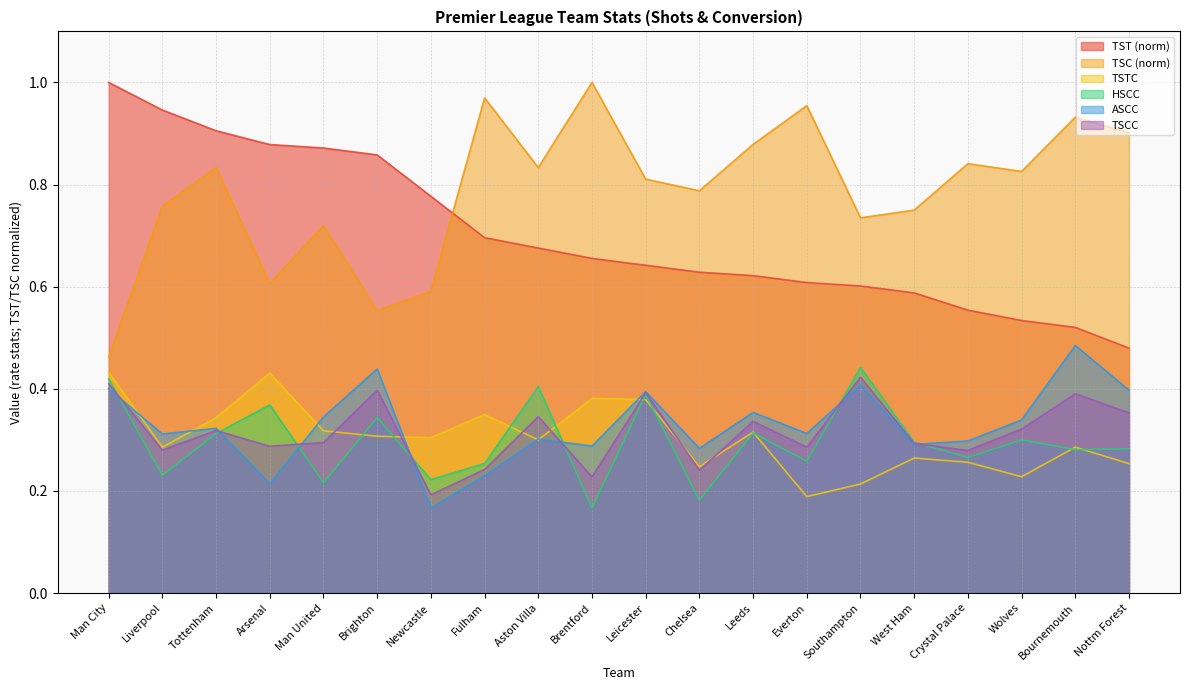

What are all the series names shown in the legend?

TST (norm), TSC (norm), TSTC, HSCC, ASCC, TSCC